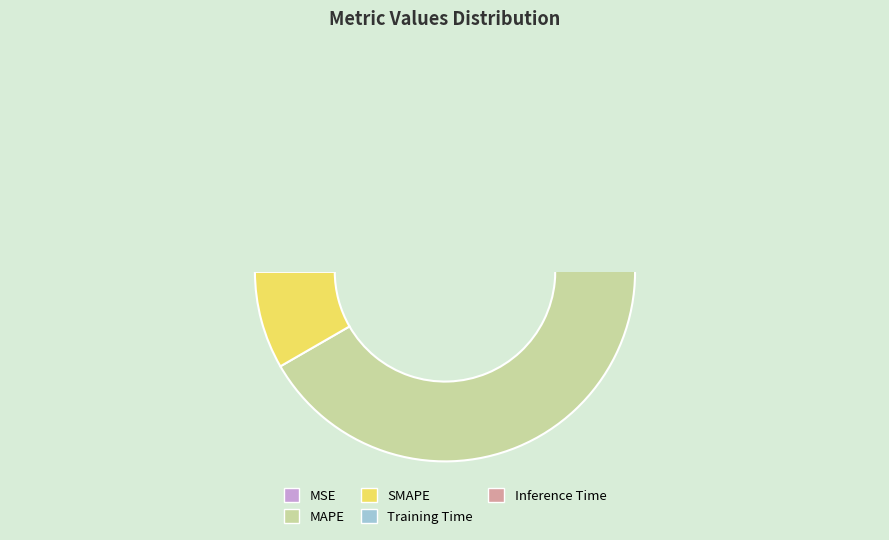

Which slice is the largest?

MAPE